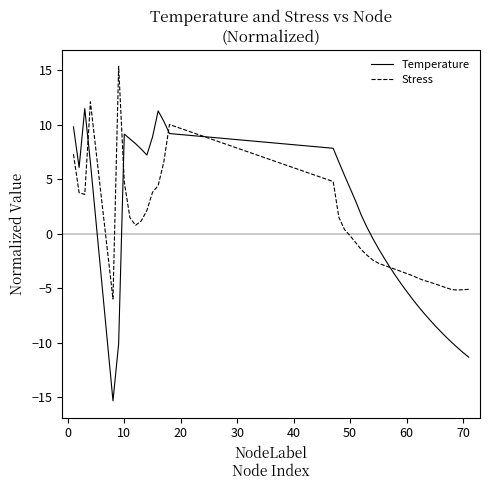

How many positive values does the Stress series have?

17